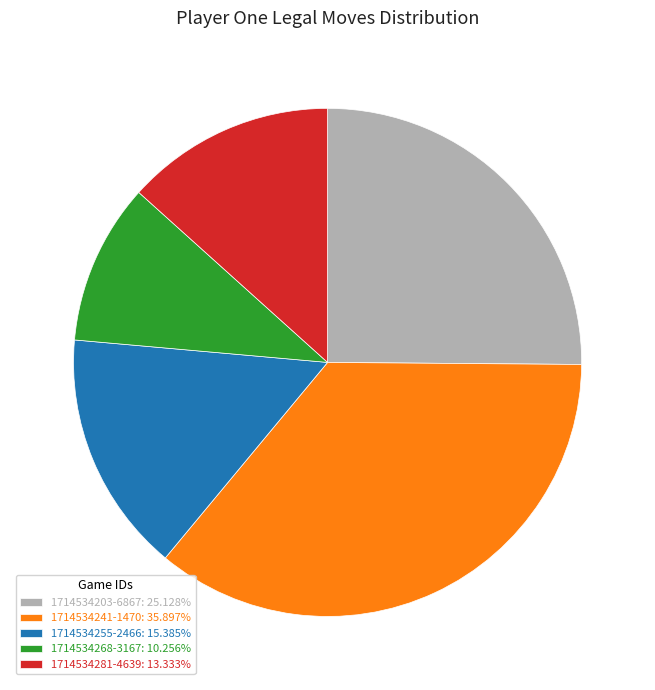

Is there any slice that represents more than half of the pie?

No